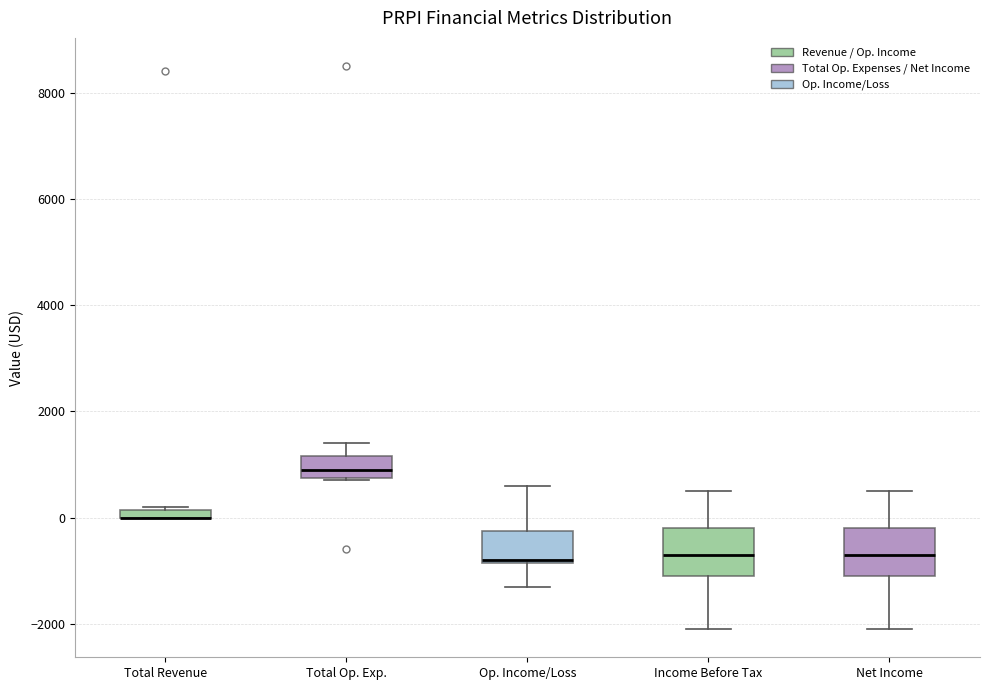

Where is the lower edge of the box for Op. Income/Loss on the y-axis? The values are not printed on the chart, so give them approximately, as read against the axis.

-800